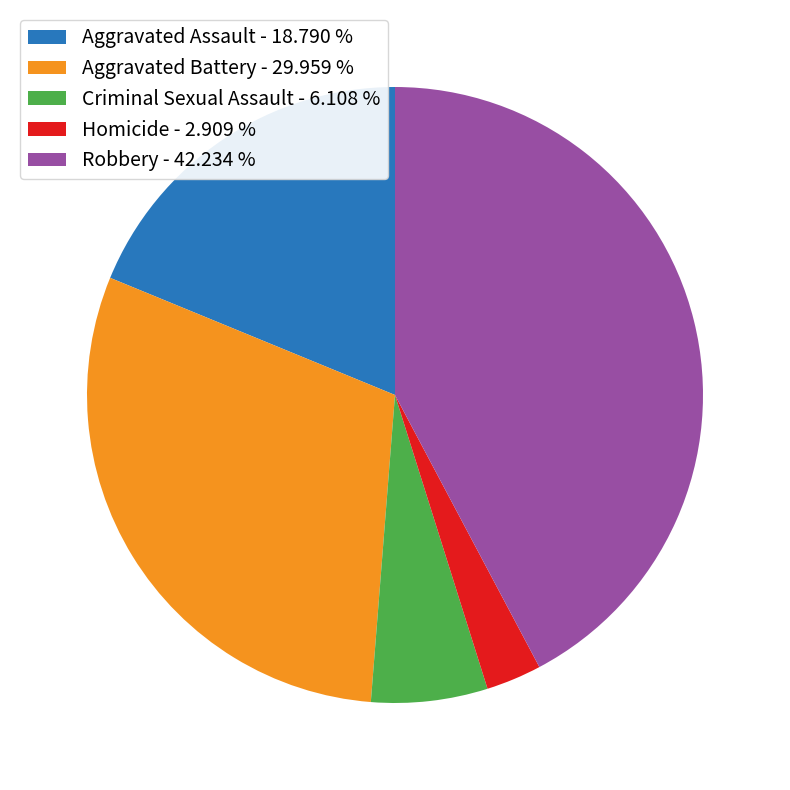

The Homicide slice represents 13% of the pie. True or false?

False